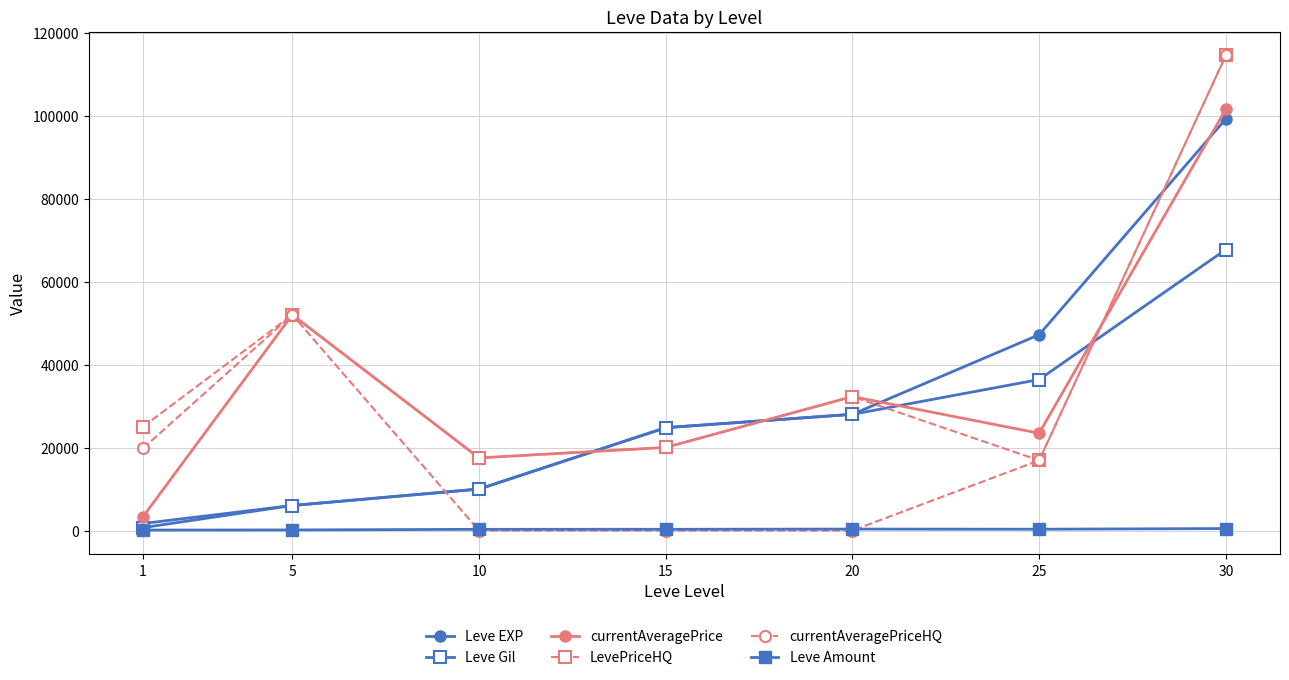

Which series has the largest total across all categories?

LevePriceHQ